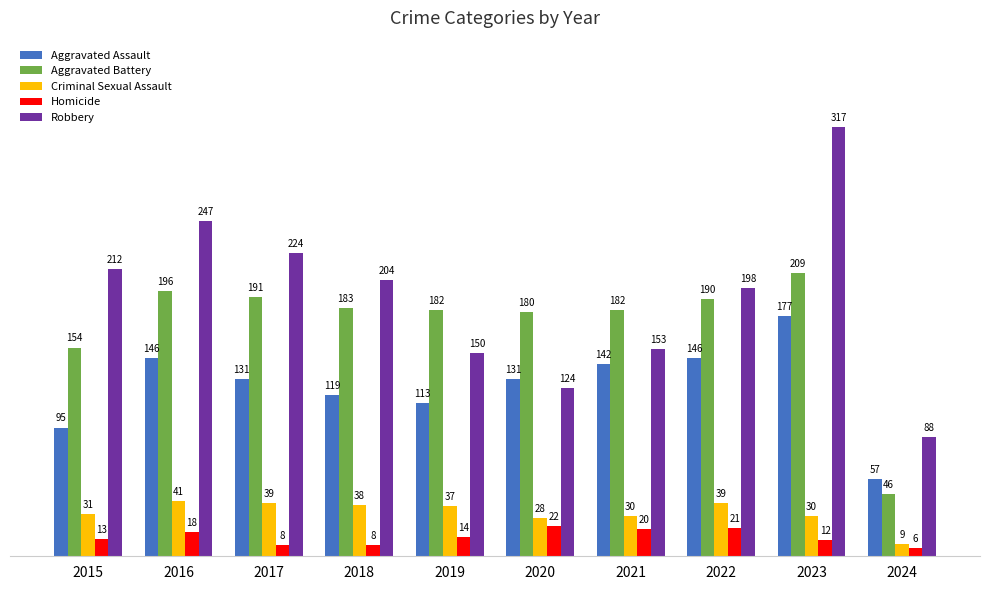

What is the smallest value displayed?

6